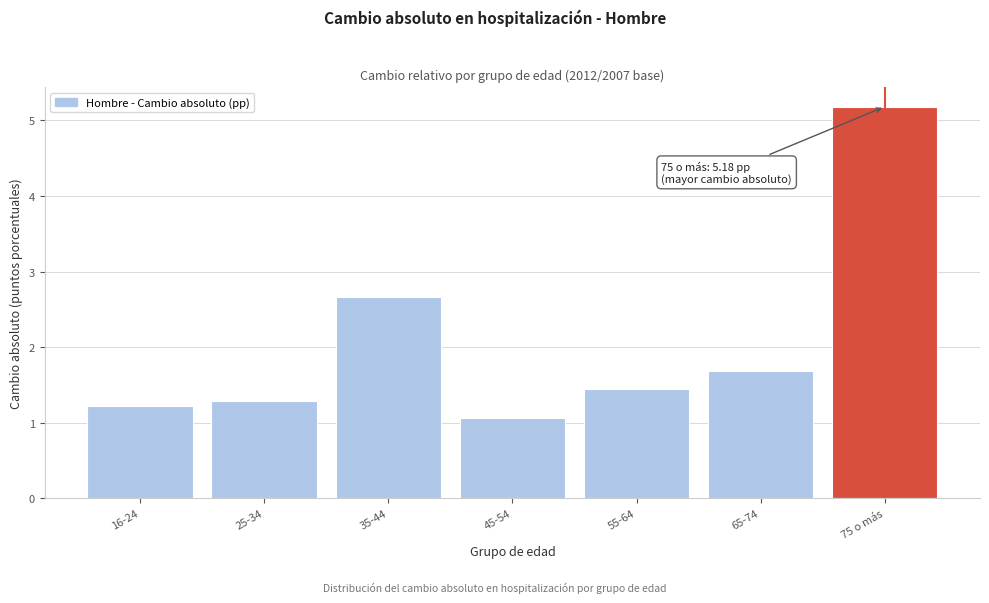

Reading left to right, transcribe all the data shown in this chart.

16-24=1.2	25-34=1.3	35-44=2.7	45-54=1.1	55-64=1.4	65-74=1.7	75 o más=5.2